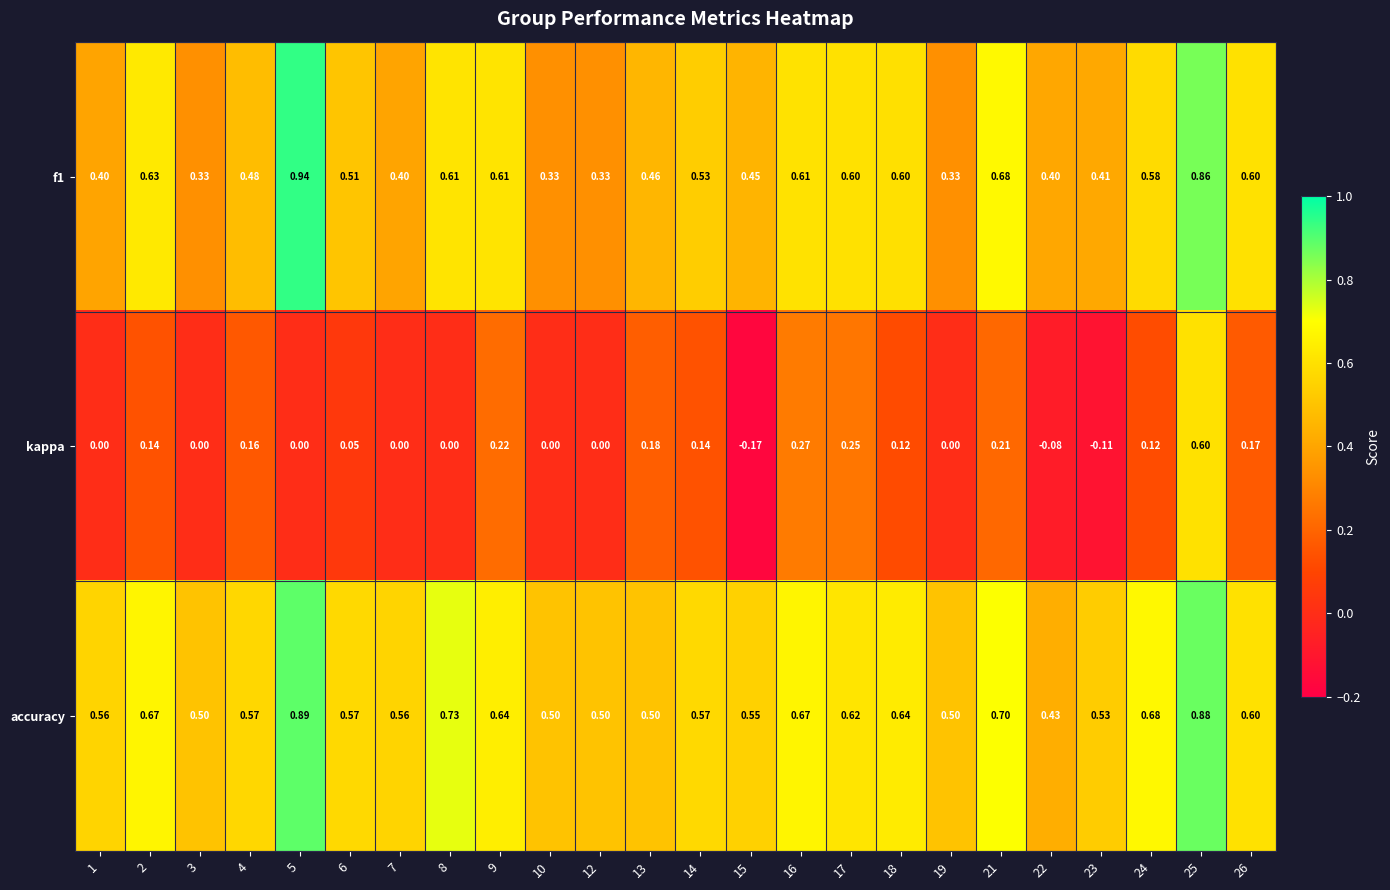

How many distinct data groups are displayed?

3